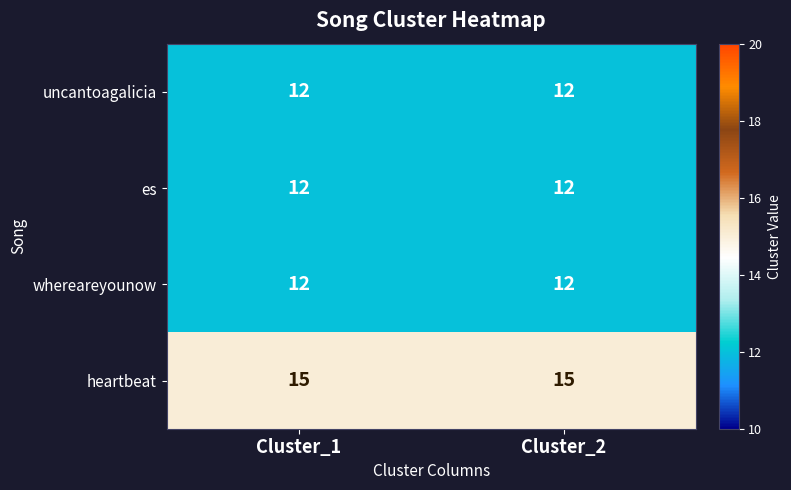

True or false: uncantoagalicia has a value of 16 at Cluster_1.

False